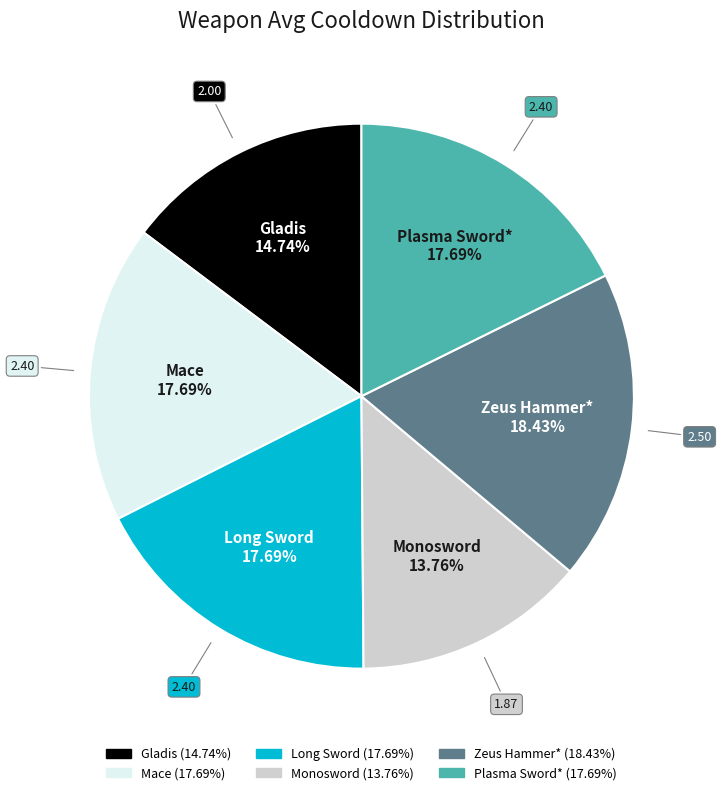

Is Zeus Hammer* the majority of the pie?

No